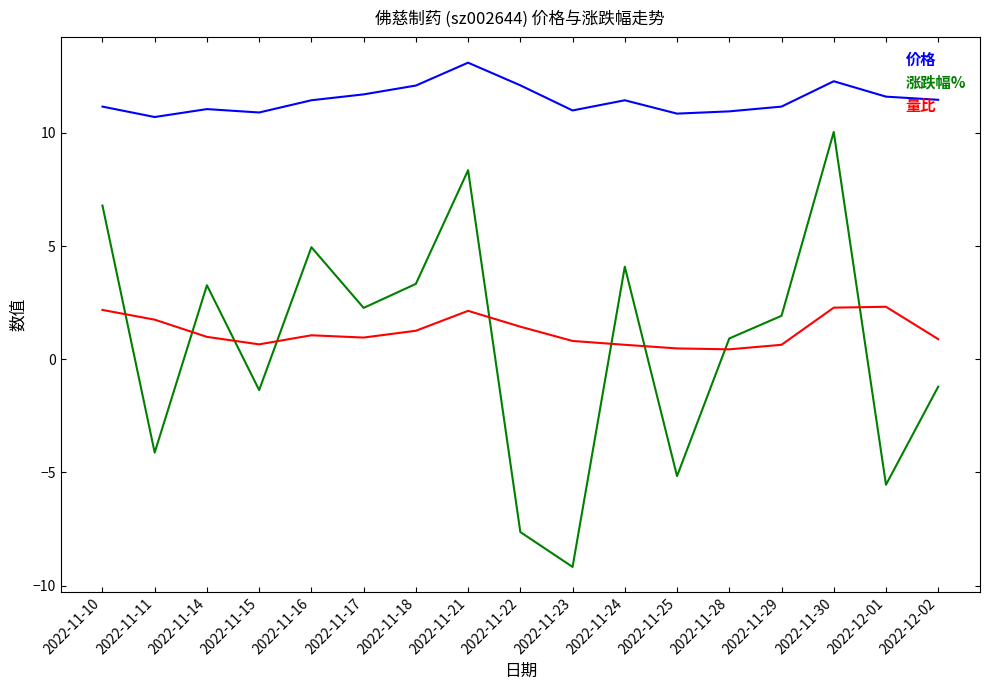

What is the difference between the maximum and minimum values in the 量比 series?

1.9